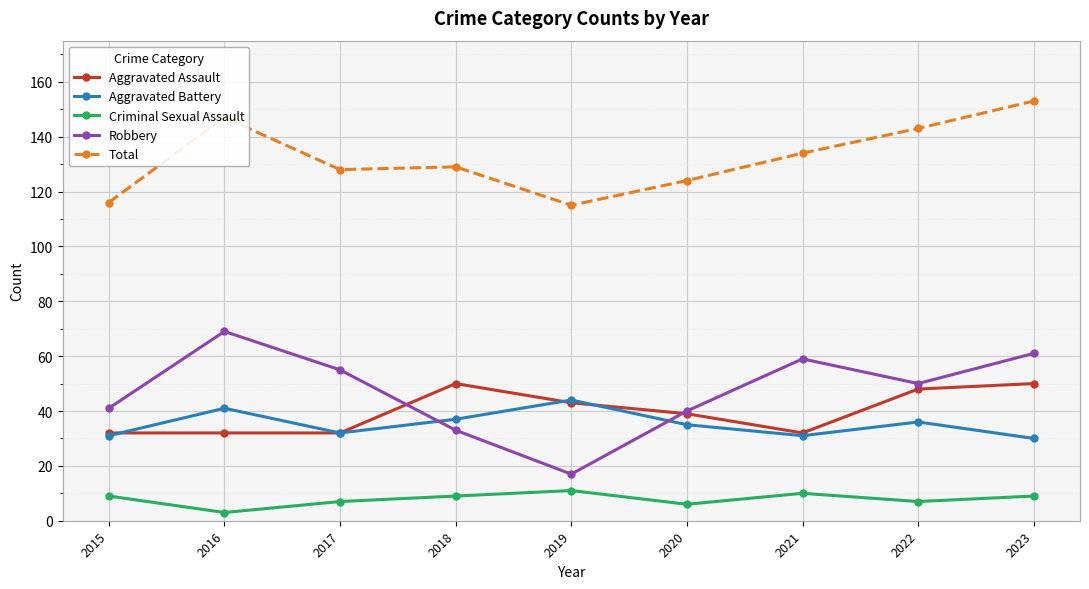

Reading right to left, list all the values displayed in this chart.

Aggravated Assault: 2023=50	2022=48	2021=32	2020=39	2019=43	2018=50	2017=32	2016=32	2015=32
Aggravated Battery: 2023=30	2022=36	2021=31	2020=35	2019=44	2018=37	2017=32	2016=41	2015=31
Criminal Sexual Assault: 2023=9	2022=7	2021=10	2020=6	2019=11	2018=9	2017=7	2016=3	2015=9
Robbery: 2023=61	2022=50	2021=59	2020=40	2019=17	2018=33	2017=55	2016=69	2015=41
Total: 2023=153	2022=143	2021=134	2020=124	2019=115	2018=129	2017=128	2016=147	2015=116